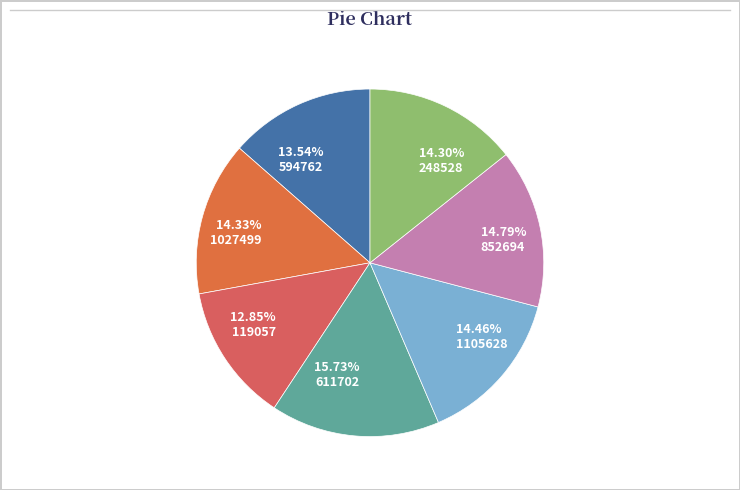

Which category has the biggest portion of the pie?

611702